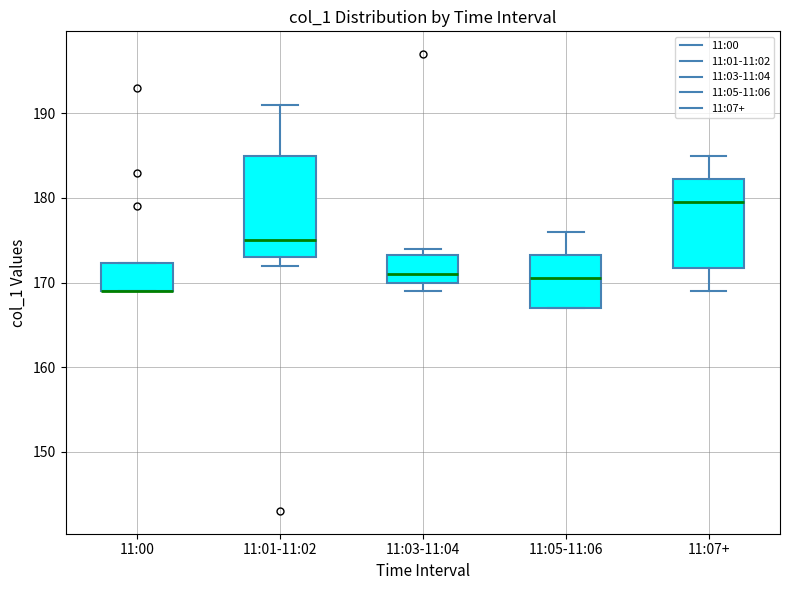

Comparing the boxes themselves (not the whiskers), which one is the tallest?

11:01-11:02